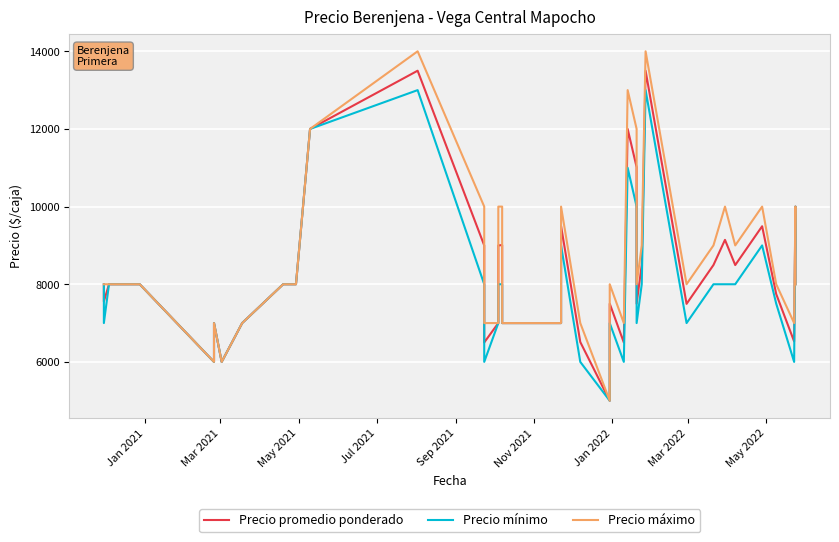

True or false: Precio promedio ponderado and Precio mínimo cross at least once.

False